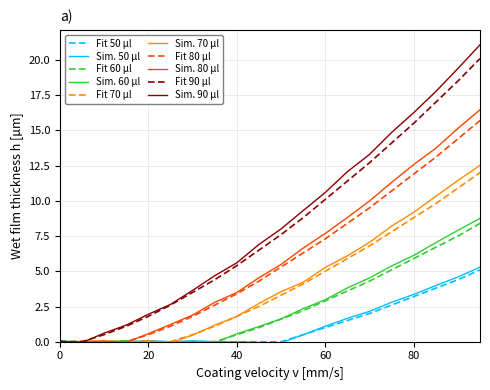

Does the chart display data point markers on the line(s)?

No